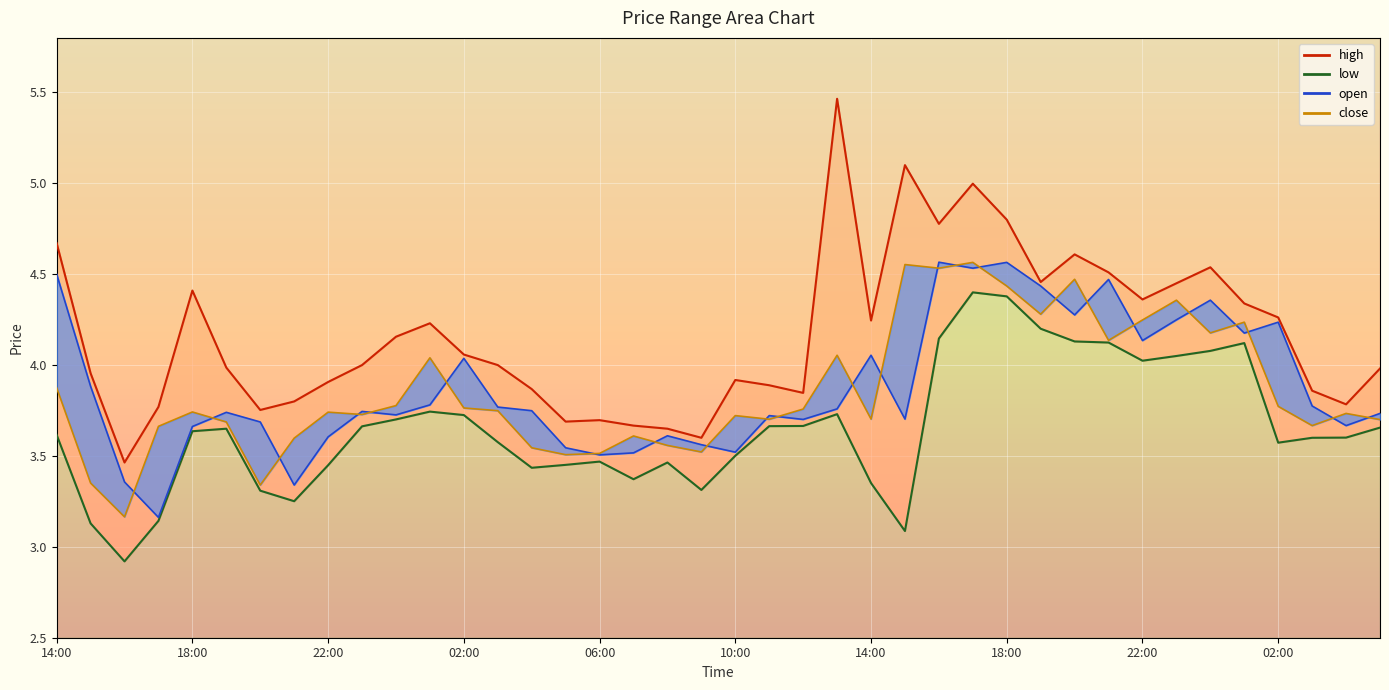

At which category is the sum across all series the highest?

17:00